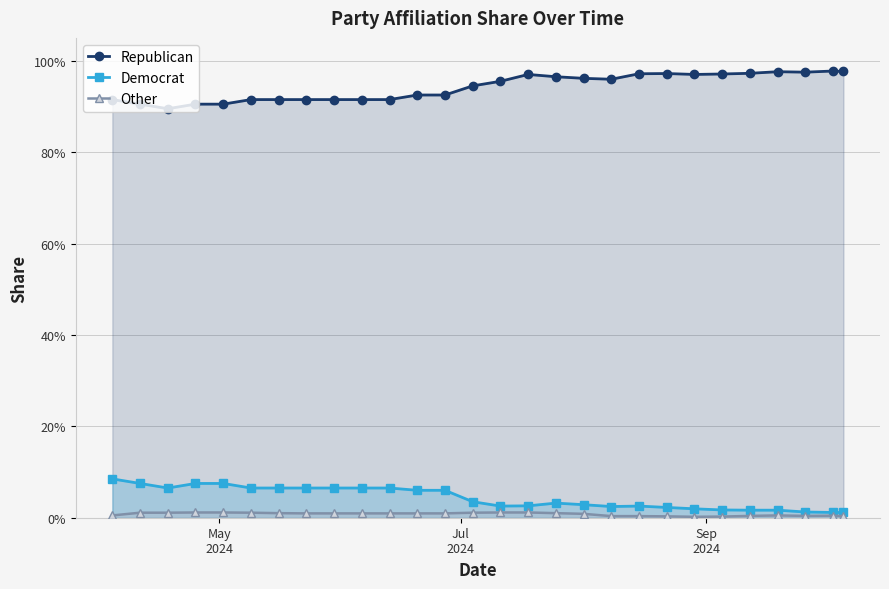

Does the chart have visible grid lines?

Yes